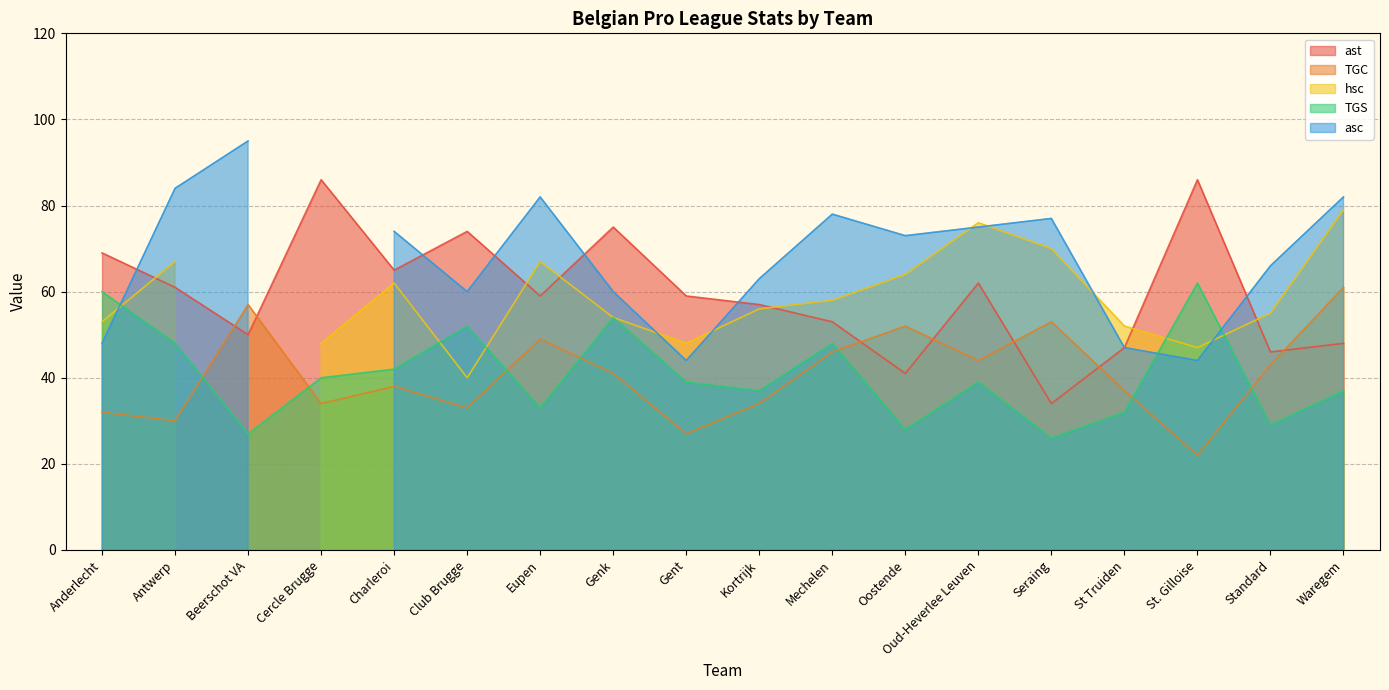

The ast series shows 122 at St. Gilloise. True or false?

False